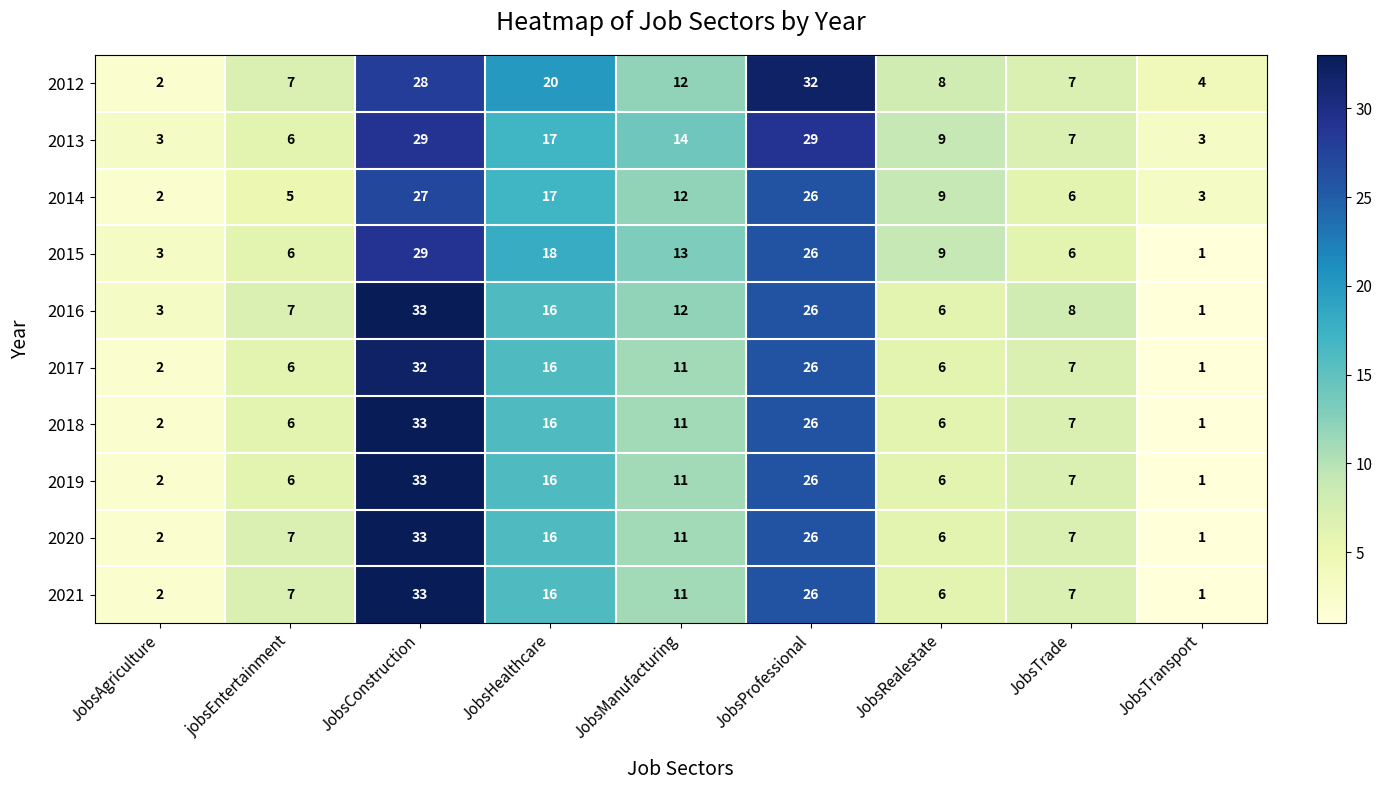

True or false: 2016 has a value of 16 at JobsHealthcare.

True